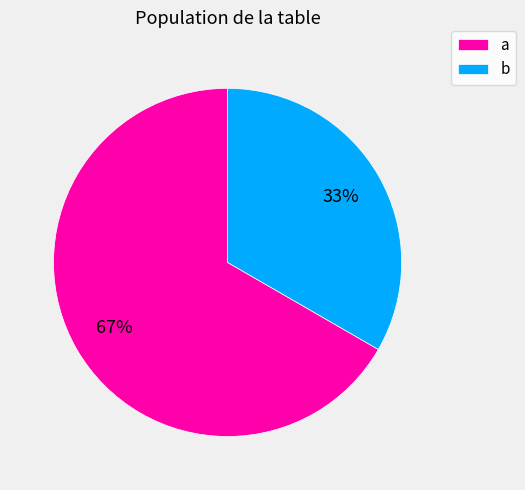

What is the largest slice in the pie chart?

a